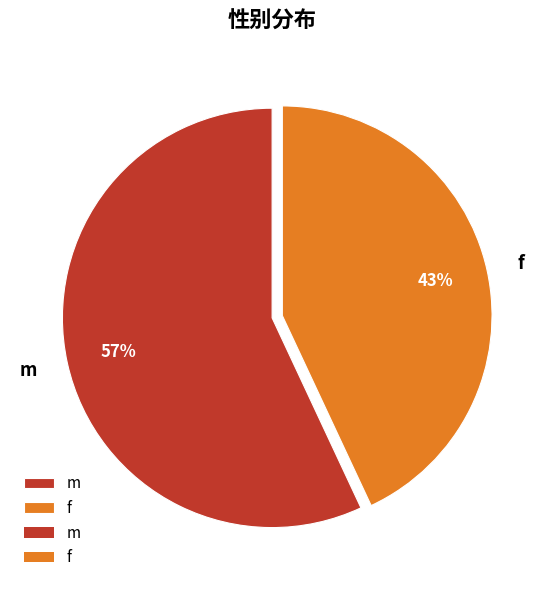

What percentage is the f slice, to the nearest percent?

43%